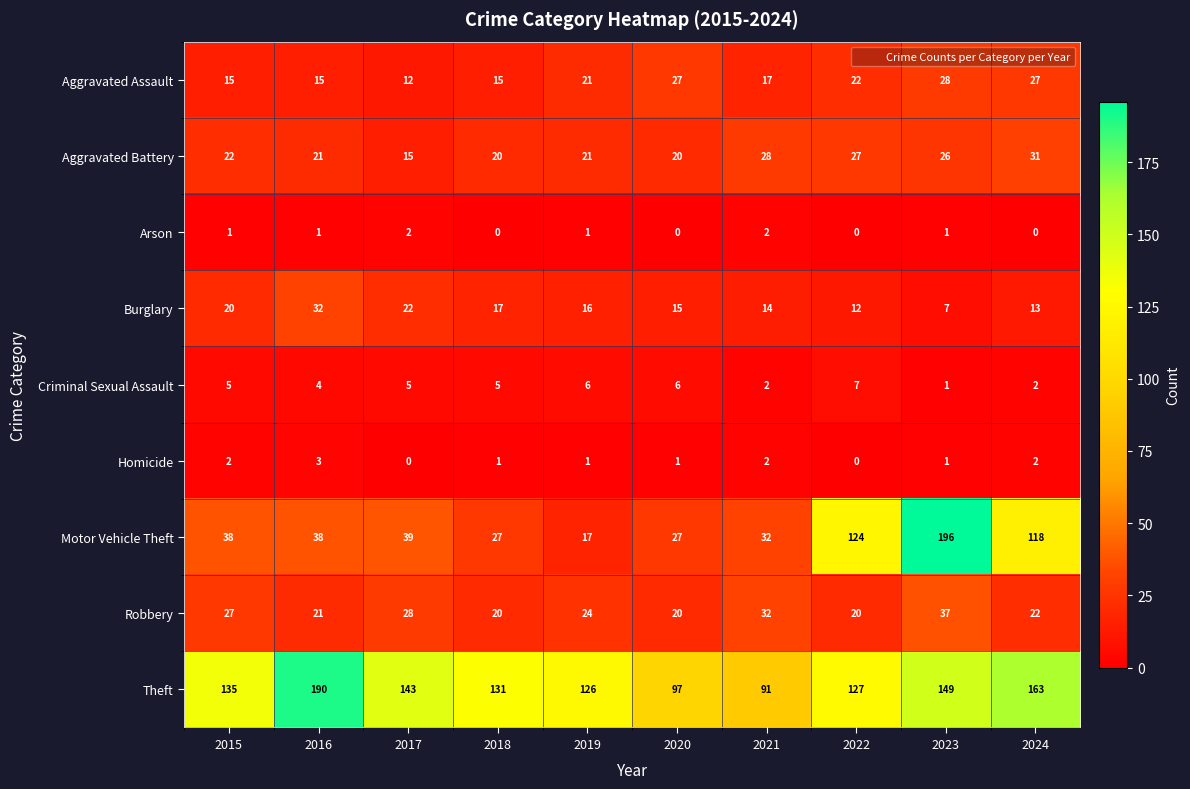

The Aggravated Battery series shows 55 at 2024. True or false?

False